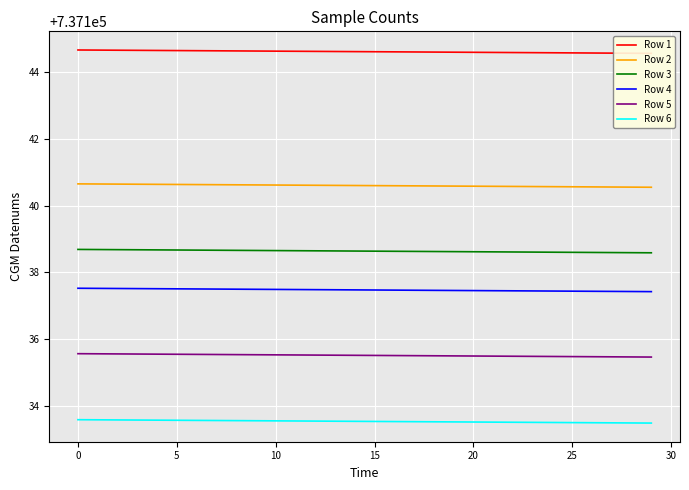

Is this an area chart (filled region under the line)?

No